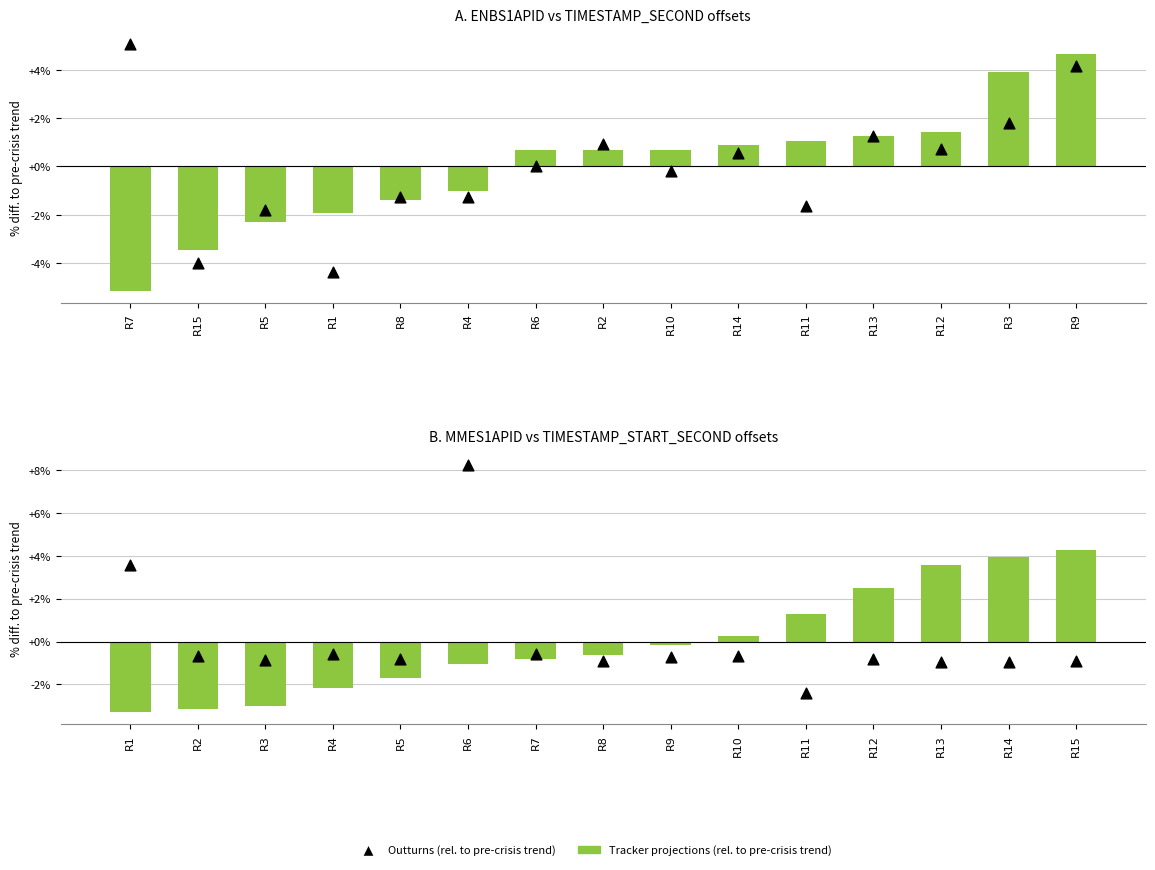

What are all the series names shown in the legend?

Tracker projections (rel. to pre-crisis trend), Outturns (rel. to pre-crisis trend)